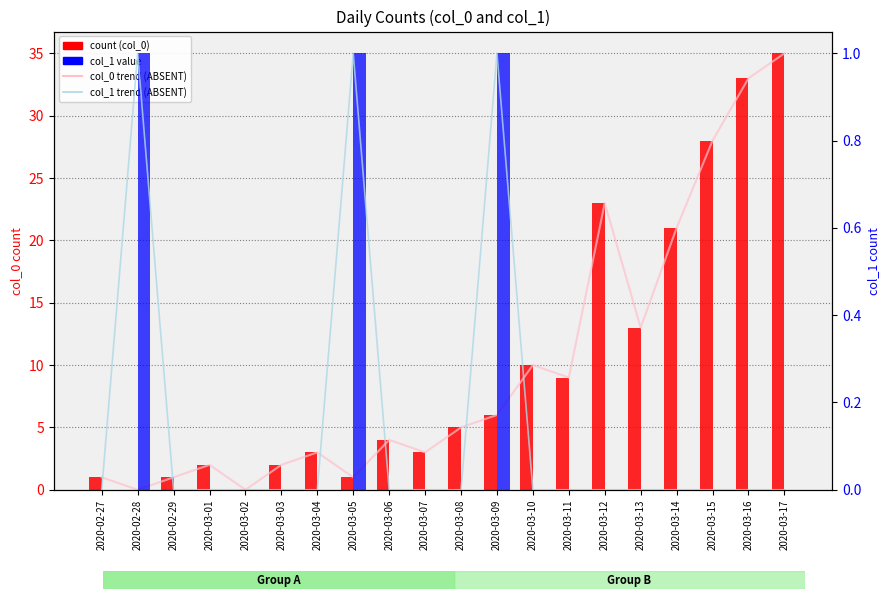

True or false: col_1 value has a value of 0 at 2020-03-07.

False